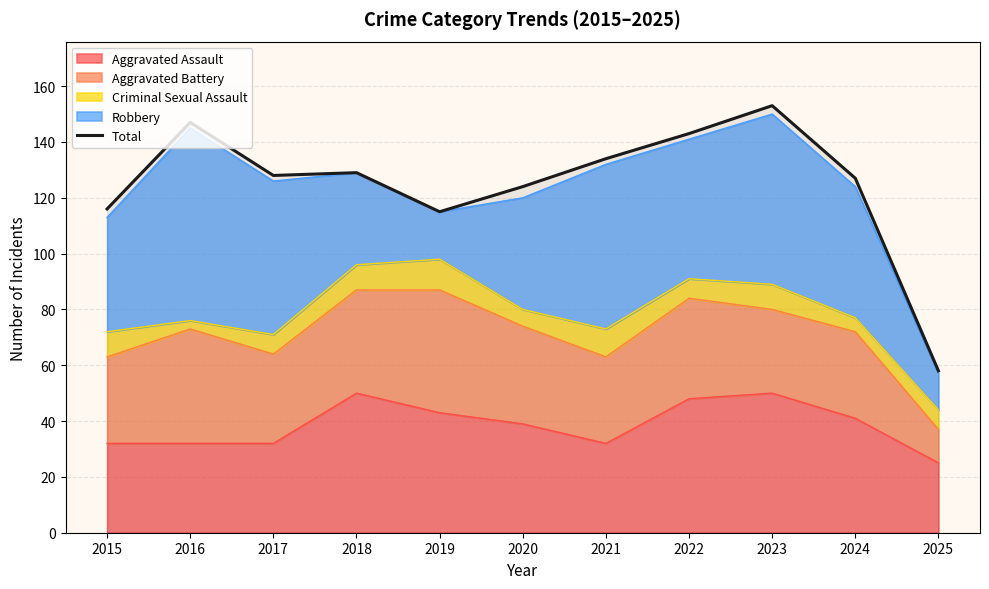

Reading left to right, extract all data points from this chart.

2015=116	2016=147	2017=128	2018=129	2019=115	2020=124	2021=134	2022=143	2023=153	2024=127	2025=58